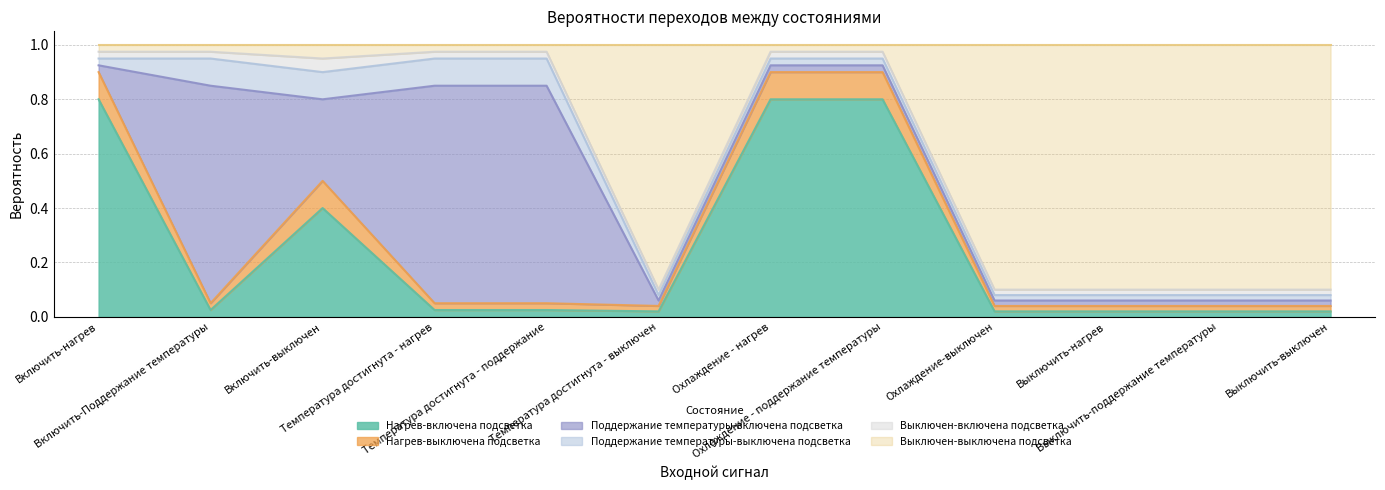

Reading left to right, what are all the values shown in this chart?

Нагрев-включена подсветка: 0.8	0.0	0.4	0.0	0.0	0.0	0.8	0.8	0.0	0.0	0.0	0.0
Нагрев-выключена подсветка: 0.1	0.0	0.1	0.0	0.0	0.0	0.1	0.1	0.0	0.0	0.0	0.0
Поддержание температуры-включена подсветка: 0.0	0.8	0.3	0.8	0.8	0.0	0.0	0.0	0.0	0.0	0.0	0.0
Поддержание температуры-выключена подсветка: 0.0	0.1	0.1	0.1	0.1	0.0	0.0	0.0	0.0	0.0	0.0	0.0
Выключен-включена подсветка: 0.0	0.0	0.1	0.0	0.0	0.0	0.0	0.0	0.0	0.0	0.0	0.0
Выключен-выключена подсветка: 0.0	0.0	0.1	0.0	0.0	0.9	0.0	0.0	0.9	0.9	0.9	0.9